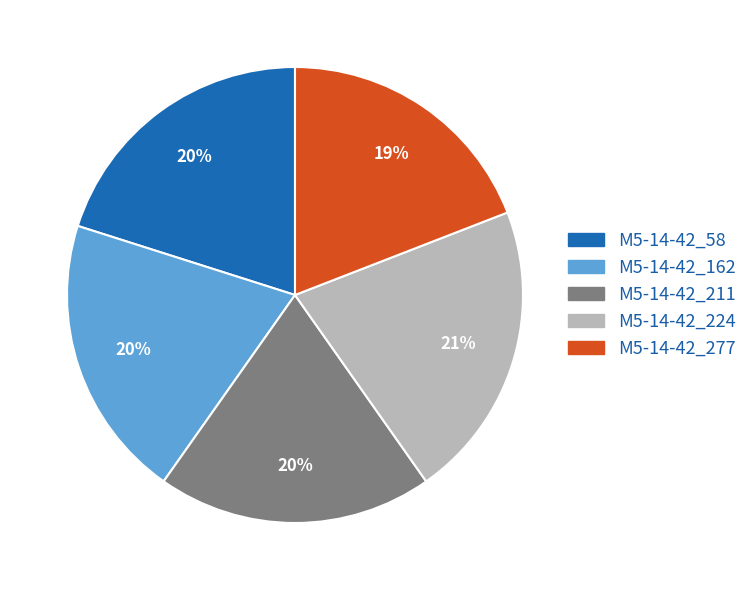

Combined, do M5-14-42_277 and M5-14-42_224 account for over 50%?

No